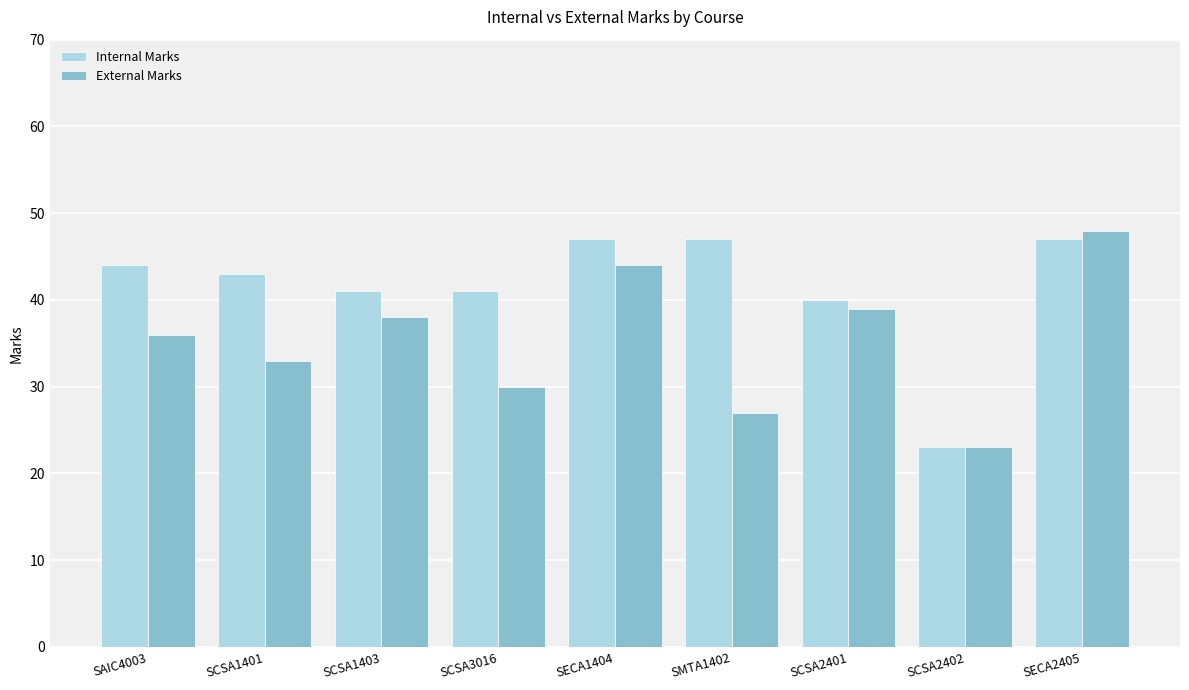

What are all the series names shown in the legend?

Internal Marks, External Marks